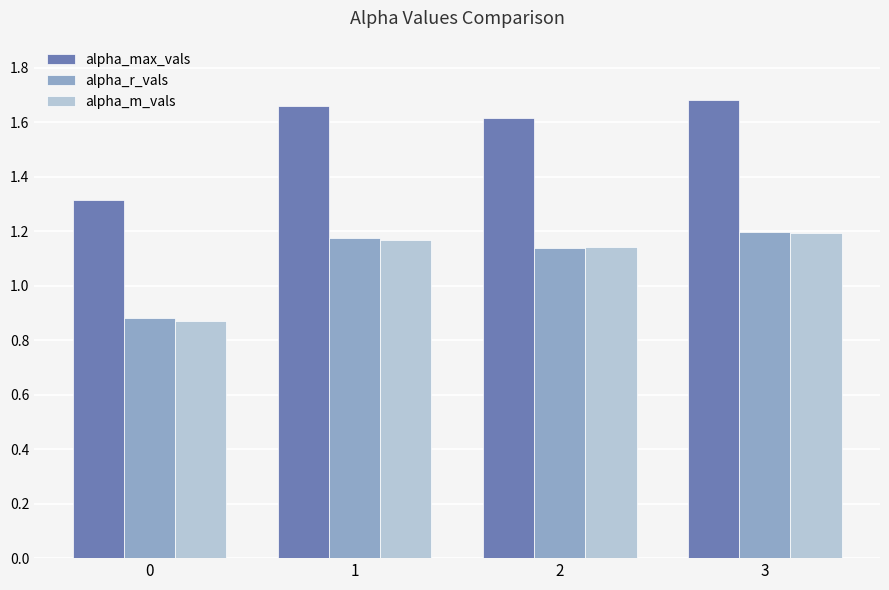

What is the spread (max minus min) of values at 2?

0.5